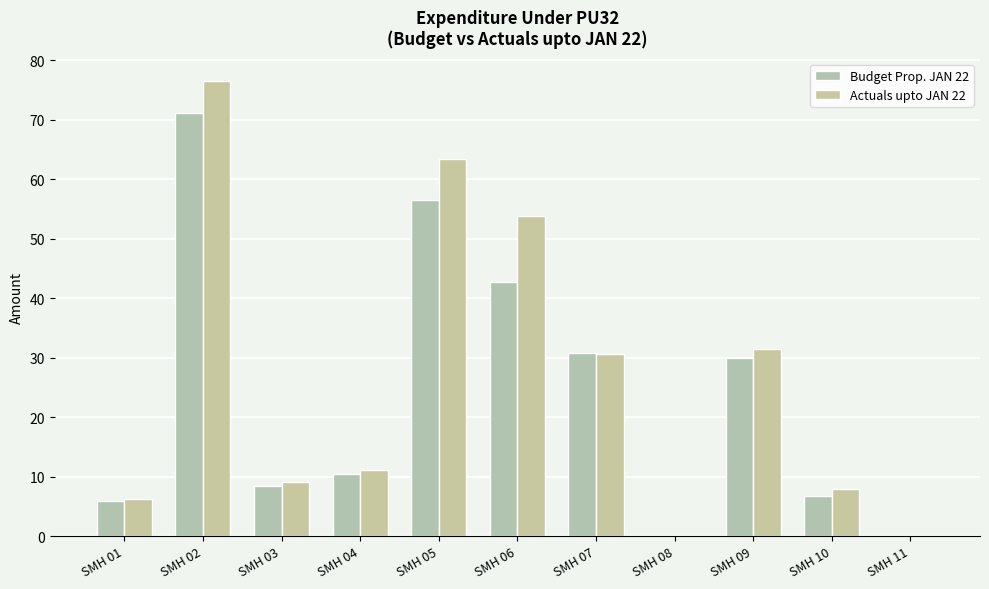

What is the difference between the maximum and second lowest values in the Budget Prop. JAN 22 series?

71.1